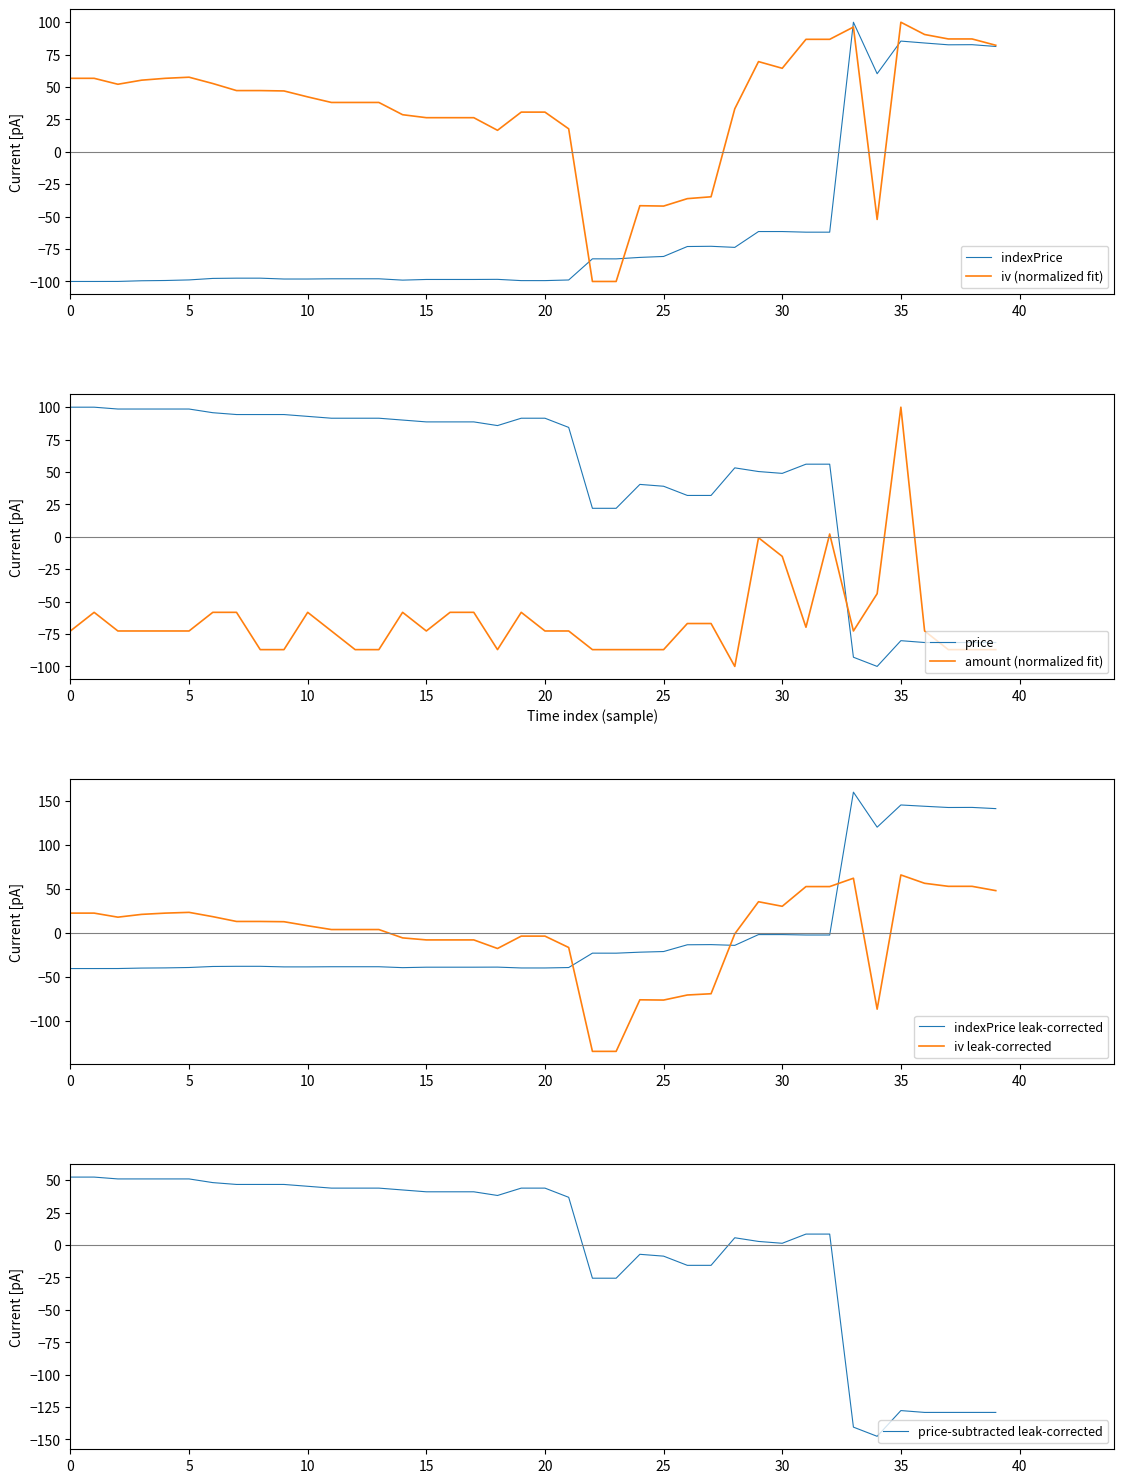

How many interior local valleys does the iv series have?

5